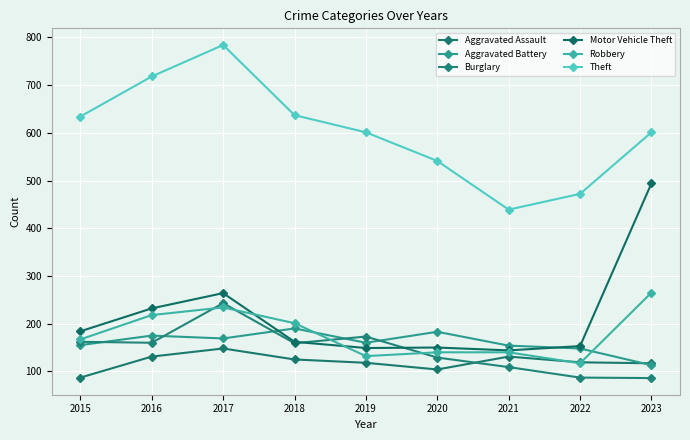

How many lines are shown in the chart?

6